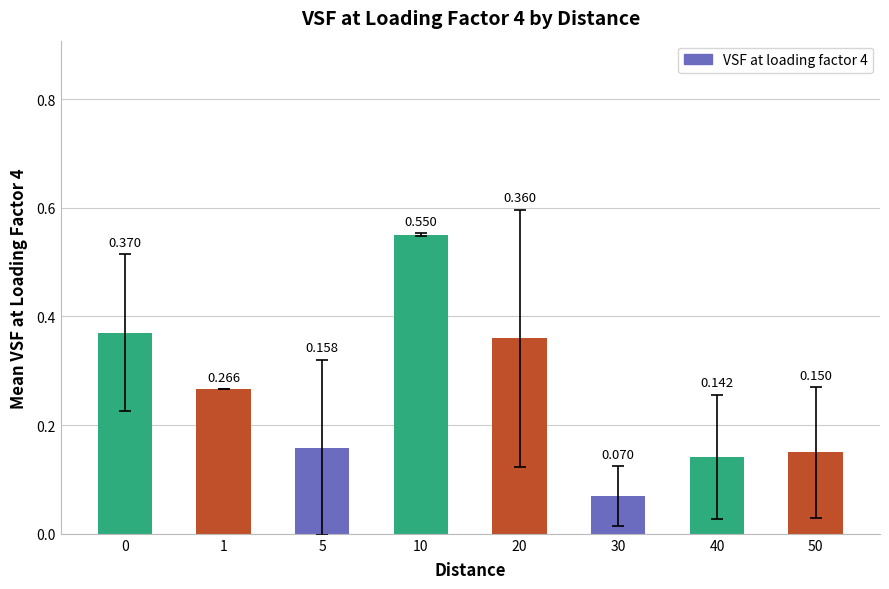

At which category does the chart reach its peak across all series?

10